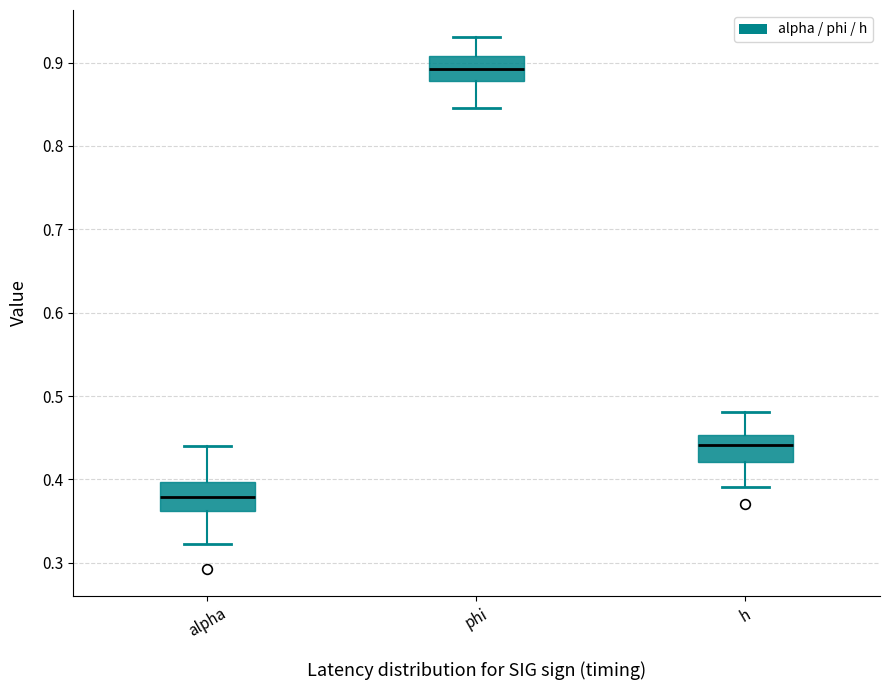

Where does the median line of the box for phi sit on the y-axis? The values are not printed on the chart, so give them approximately, as read against the axis.

0.89